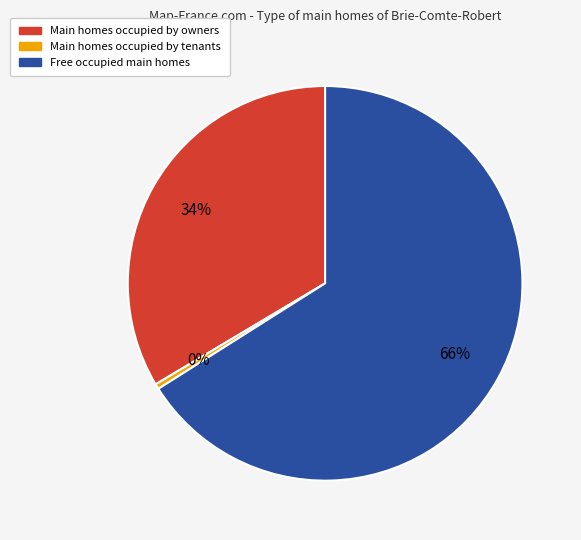

Is there any slice that represents more than half of the pie?

Yes